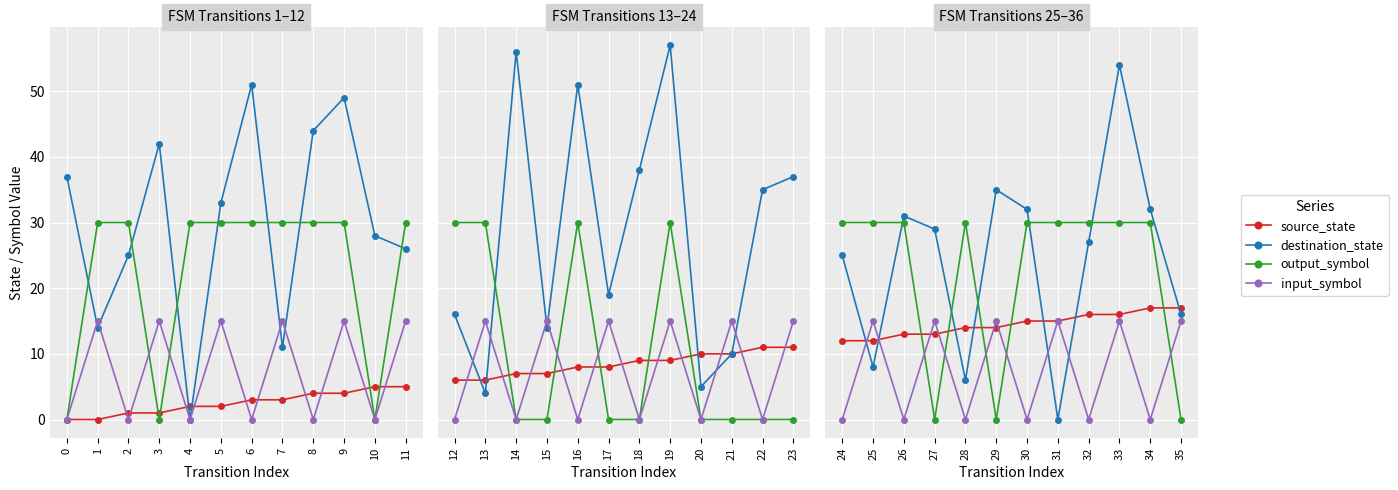

Which series has the largest total across all categories?

destination_state